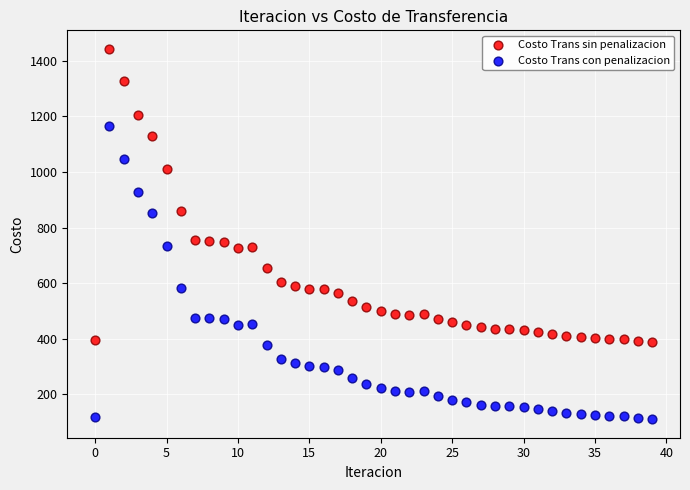

What are all the series names shown in the legend?

Costo Trans sin penalizacion, Costo Trans con penalizacion